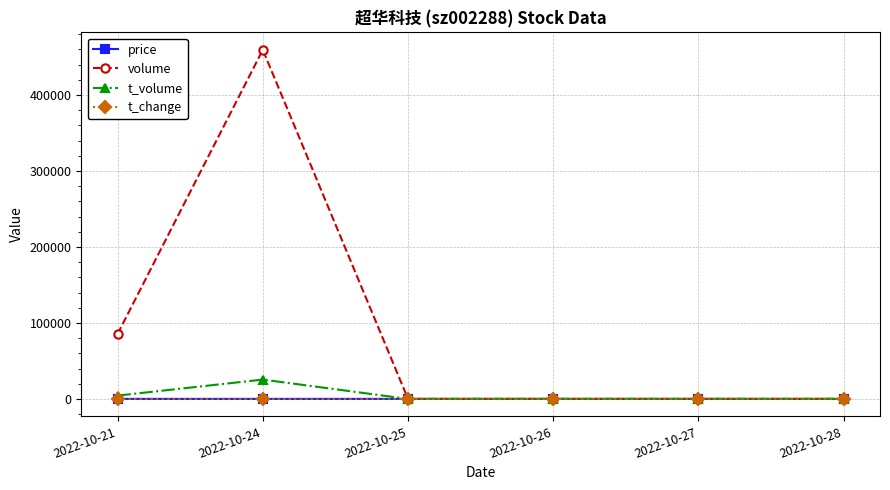

Between 2022-10-21 and 2022-10-25, which series saw the biggest shift?

volume